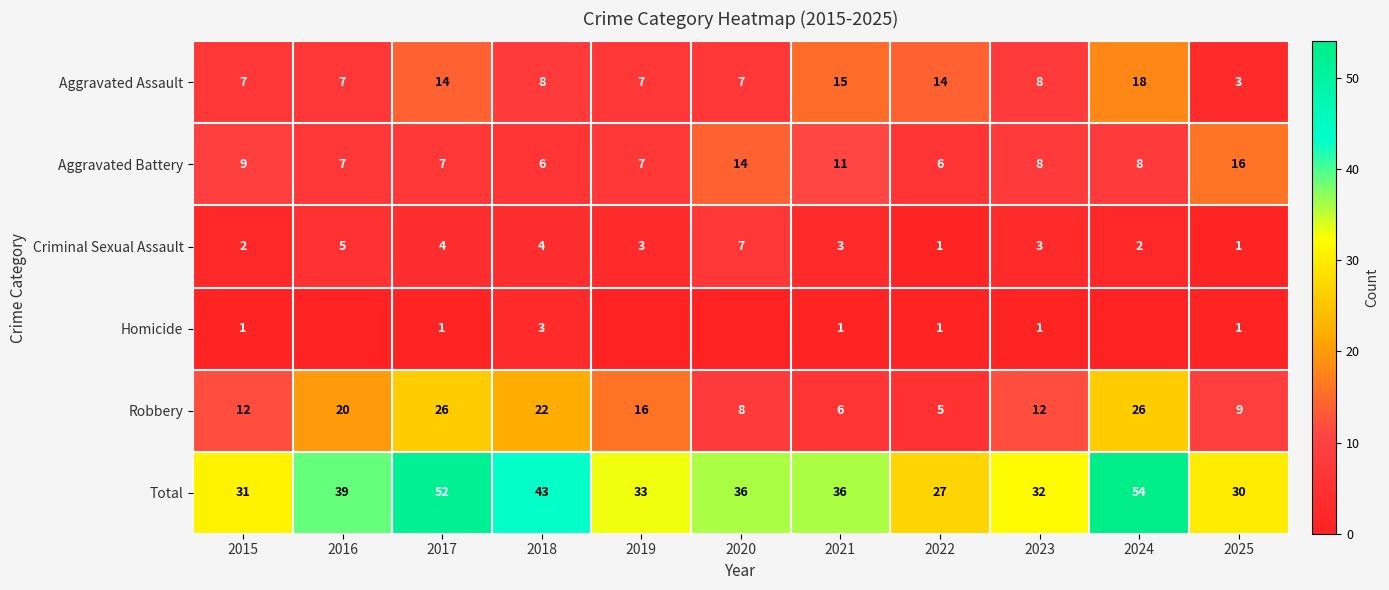

Which category has the highest value in the Total series?

2024